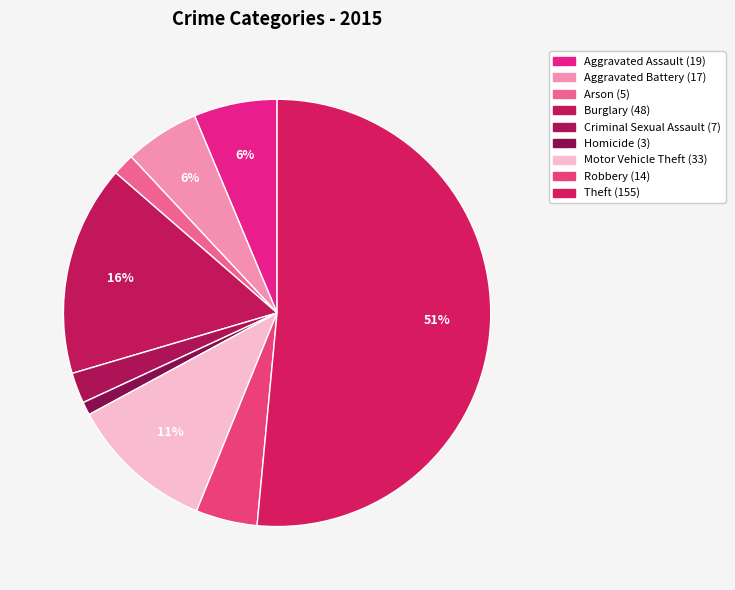

How much of the chart is everything except Arson?

98.3%